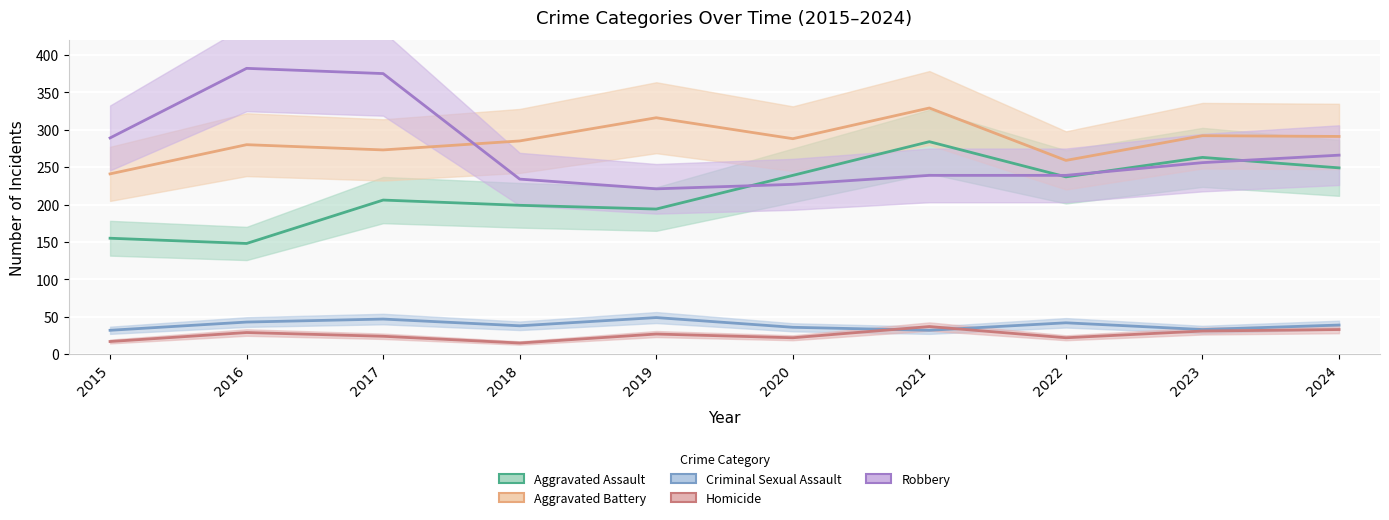

What is the average value of the Homicide series?

26